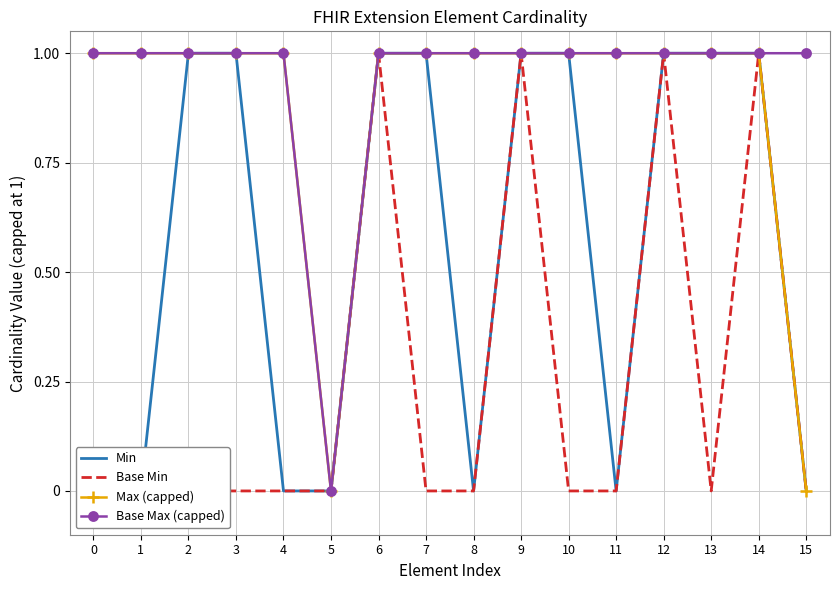

What is the value of the Base Max (capped) point at the 3rd from the left?

1